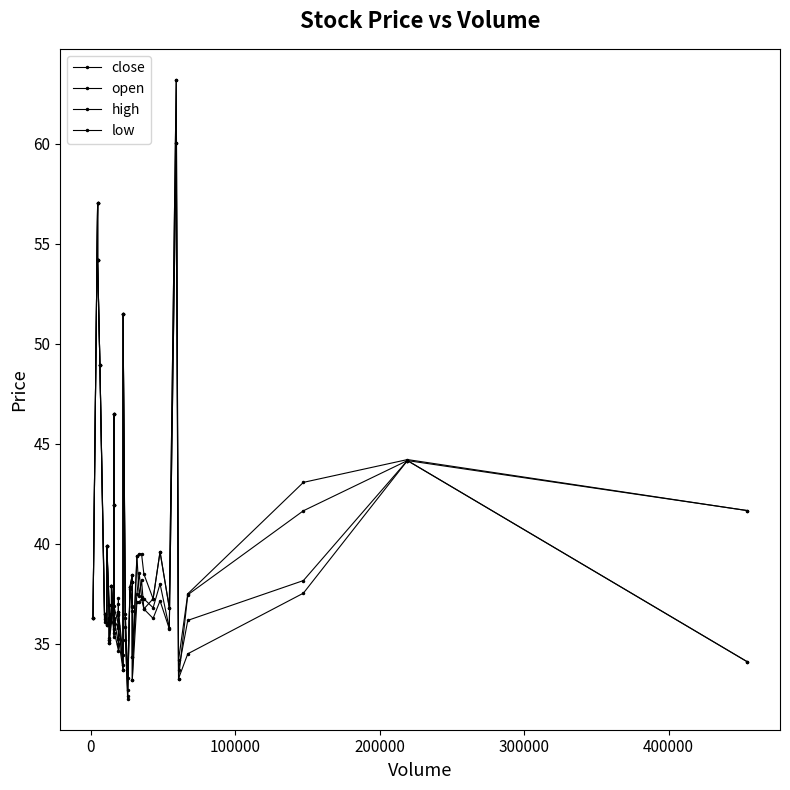

True or false: open and high cross at least once.

False